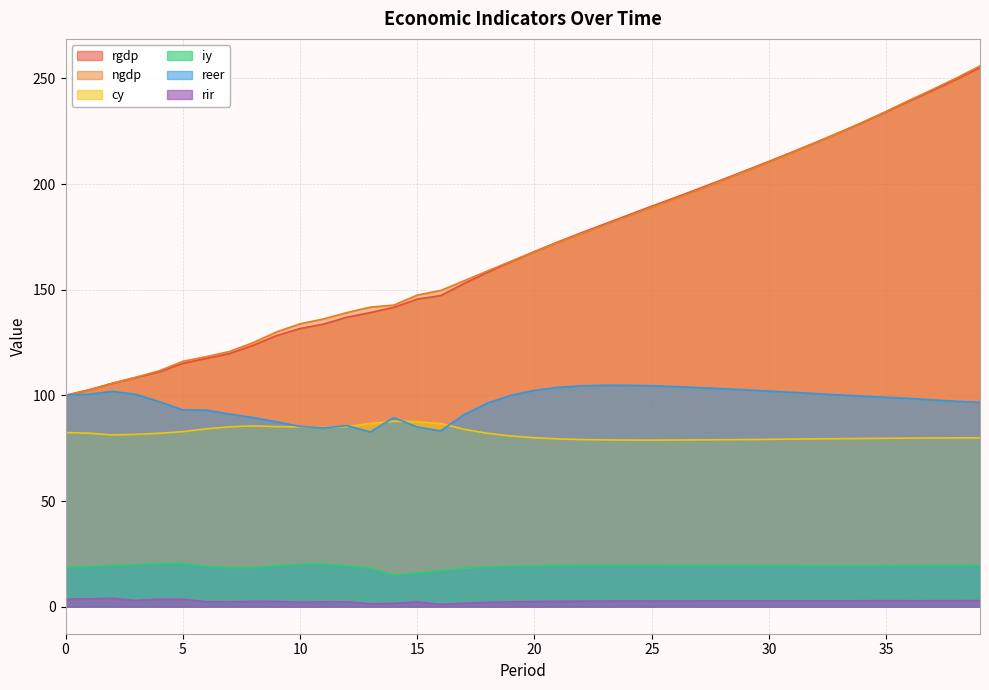

True or false: rgdp and cy intersect in this chart.

False